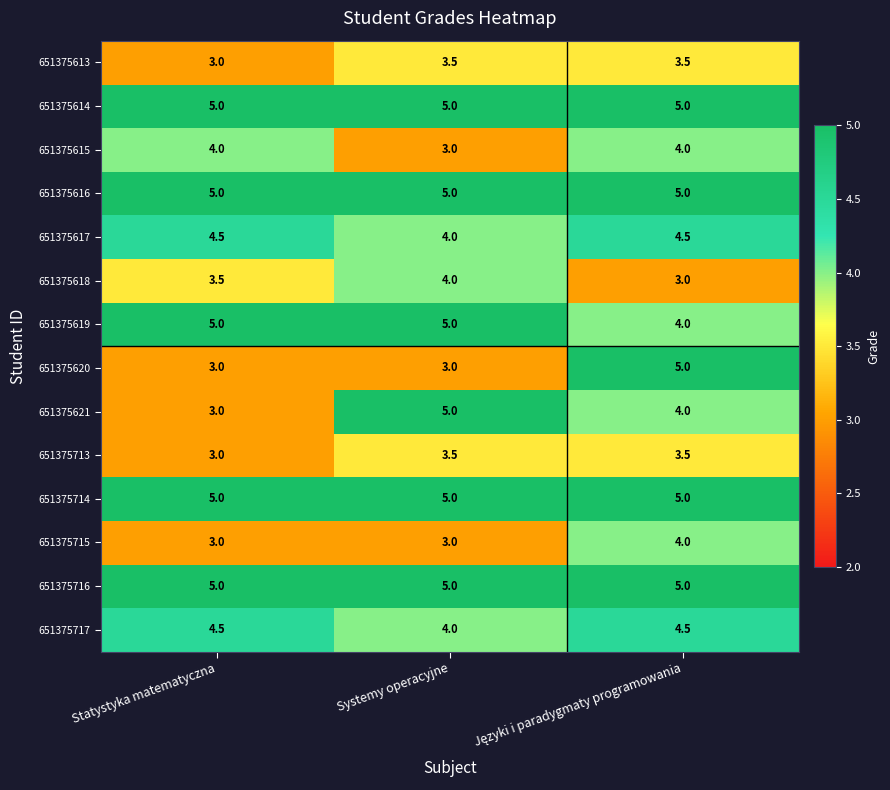

The value of 651375713 at Systemy operacyjne is 3.5. True or false?

True